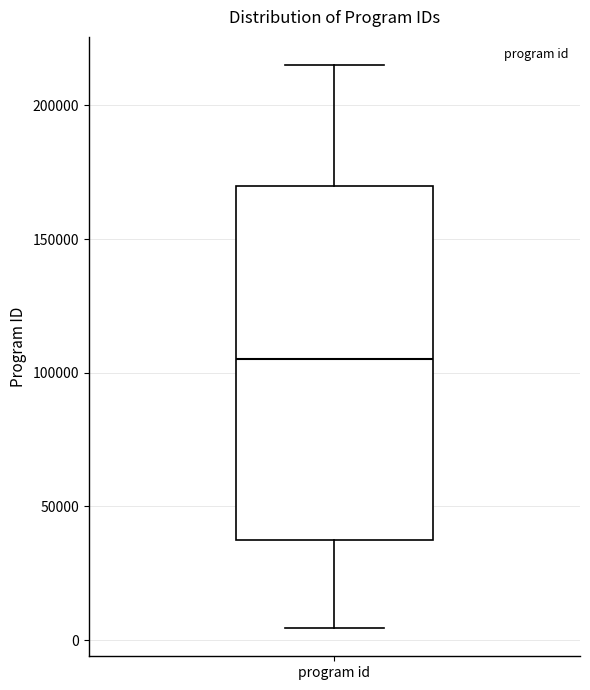

Read this box plot against the y-axis: the position of the median line, the range covered by the box, and the ends of both whiskers. The values are not printed on the chart, so give them approximately, as read against the axis.

median 105000, box 35000 to 170000, whiskers 5000 to 215000